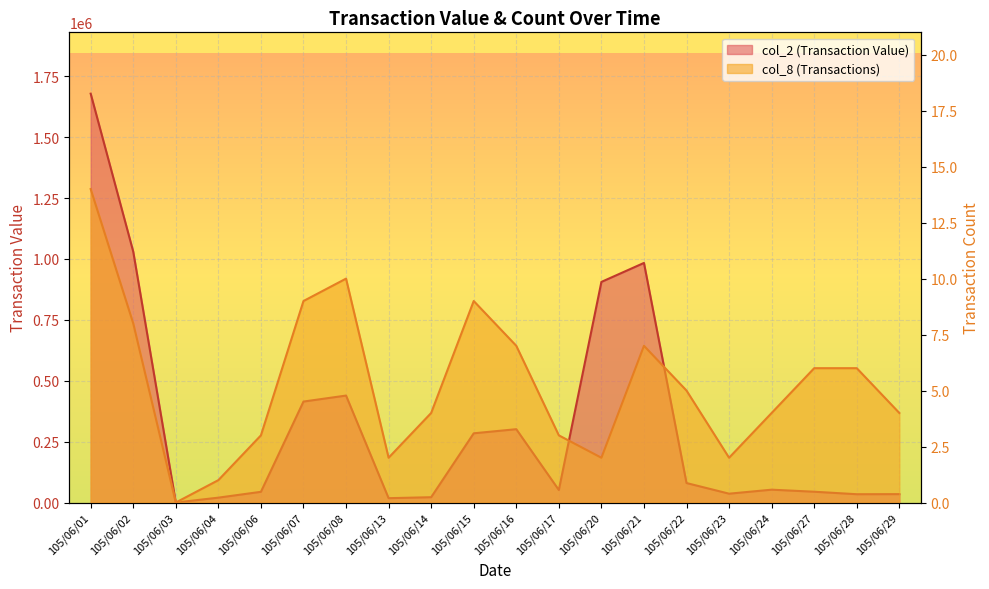

Reading left to right, what are all the values shown in this chart?

col_2 (Transaction Value): 105/06/01=1678760	105/06/02=1030050	105/06/03=0	105/06/04=20020	105/06/06=43950	105/06/07=414570	105/06/08=439170	105/06/13=17880	105/06/14=21820	105/06/15=284230	105/06/16=301100	105/06/17=51400	105/06/20=905840	105/06/21=983740	105/06/22=80000	105/06/23=36300	105/06/24=52760	105/06/27=44310	105/06/28=34110	105/06/29=34450
col_8 (Transactions): 105/06/01=14	105/06/02=8	105/06/03=0	105/06/04=1	105/06/06=3	105/06/07=9	105/06/08=10	105/06/13=2	105/06/14=4	105/06/15=9	105/06/16=7	105/06/17=3	105/06/20=2	105/06/21=7	105/06/22=5	105/06/23=2	105/06/24=4	105/06/27=6	105/06/28=6	105/06/29=4